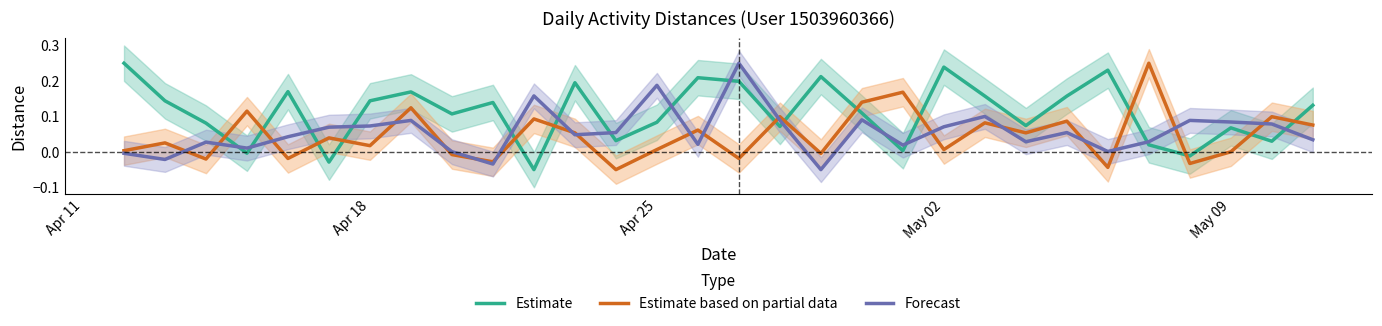

Reading right to left, list all the values displayed in this chart.

Estimate: 0.1	0.0	0.1	-0.0	0.0	0.2	0.2	0.1	0.2	0.2	0.0	0.1	0.2	0.1	0.2	0.2	0.1	0.0	0.2	-0.1	0.1	0.1	0.2	0.1	-0.0	0.2	-0.0	0.1	0.1	0.2
Estimate based on partial data: 0.1	0.1	0.0	-0.0	0.2	-0.0	0.1	0.1	0.1	0.0	0.2	0.1	-0.0	0.1	-0.0	0.1	0.0	-0.1	0.1	0.1	-0.0	-0.0	0.1	0.0	0.0	-0.0	0.1	-0.0	0.0	0.0
Forecast: 0.0	0.1	0.1	0.1	0.0	0.0	0.1	0.0	0.1	0.1	0.0	0.1	-0.1	0.1	0.2	0.0	0.2	0.1	0.0	0.2	-0.0	0.0	0.1	0.1	0.1	0.0	0.0	0.0	-0.0	-0.0